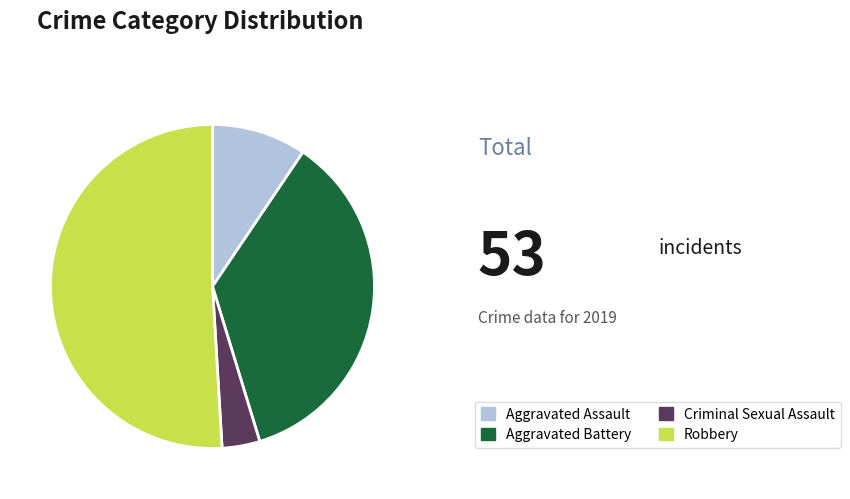

Which category has the biggest portion of the pie?

Robbery